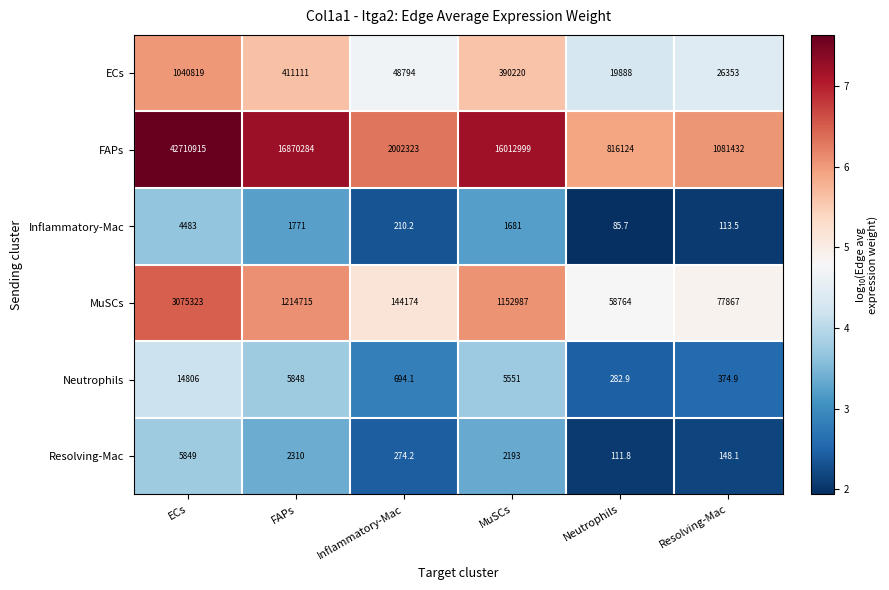

The Inflammatory-Mac series shows 1681.0 at MuSCs. True or false?

True